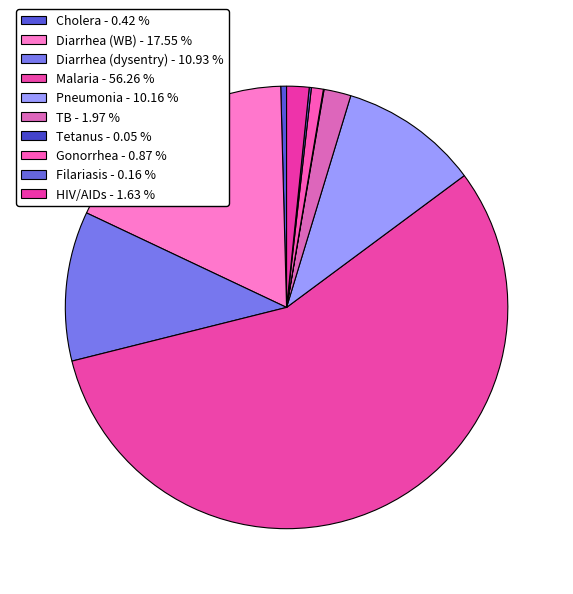

How many slices are in this pie chart?

10